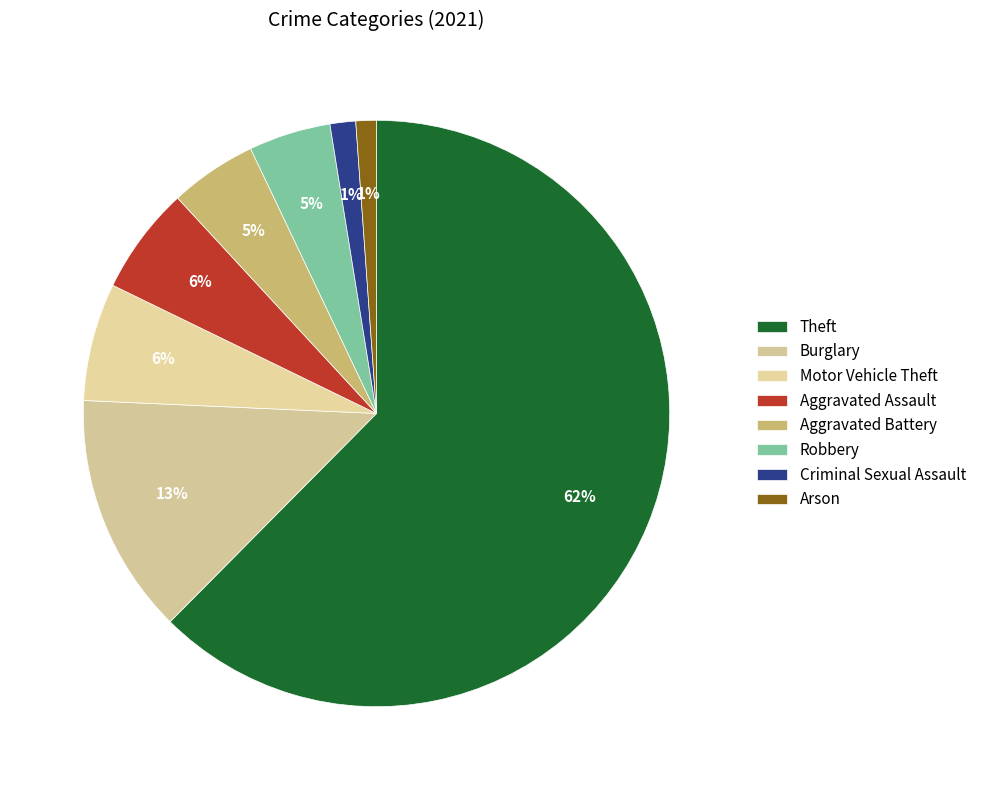

Do Aggravated Assault and Theft together represent more than half of the pie?

Yes